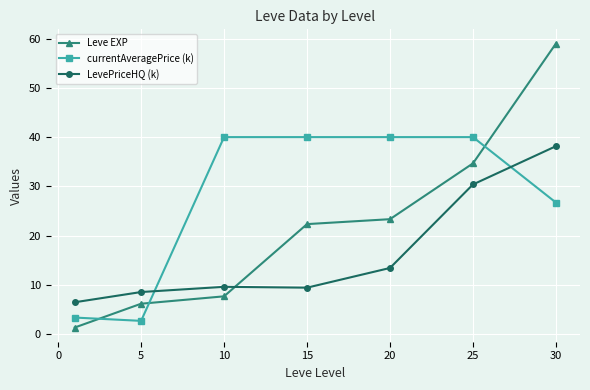

List the series in order of their overall mean, lowest first.

LevePriceHQ (k), Leve EXP, currentAveragePrice (k)